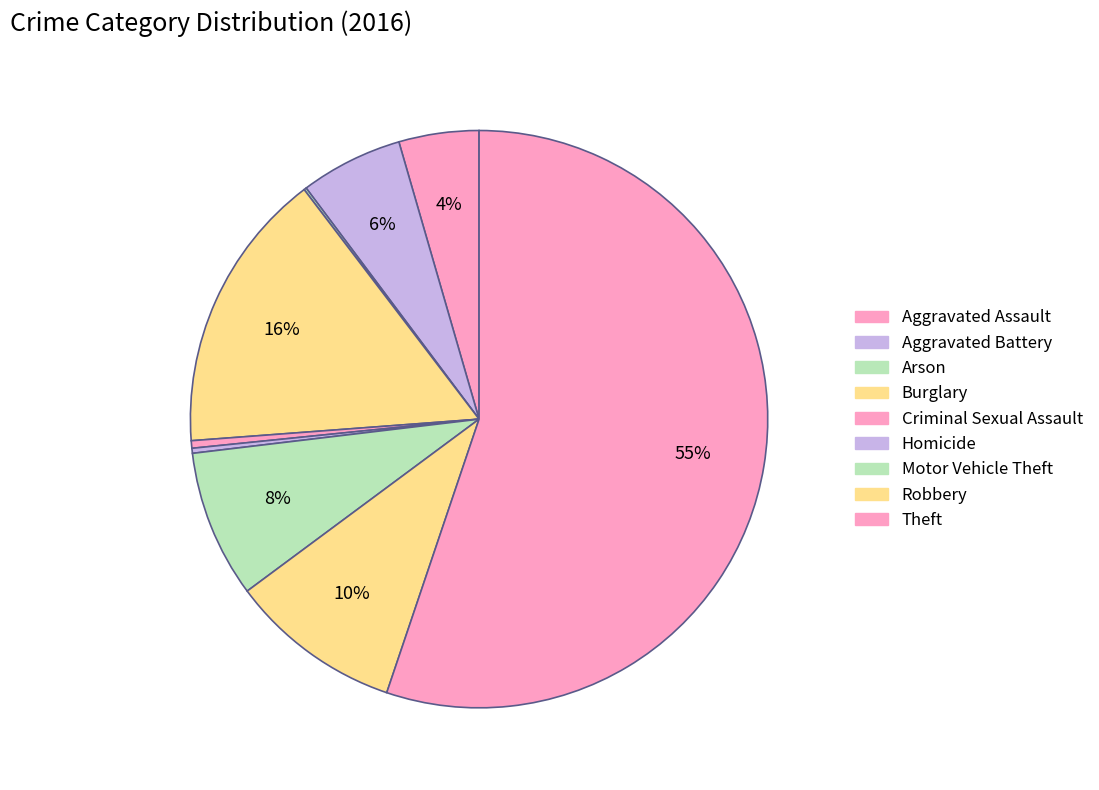

Which slice represents more than half of the pie?

Theft